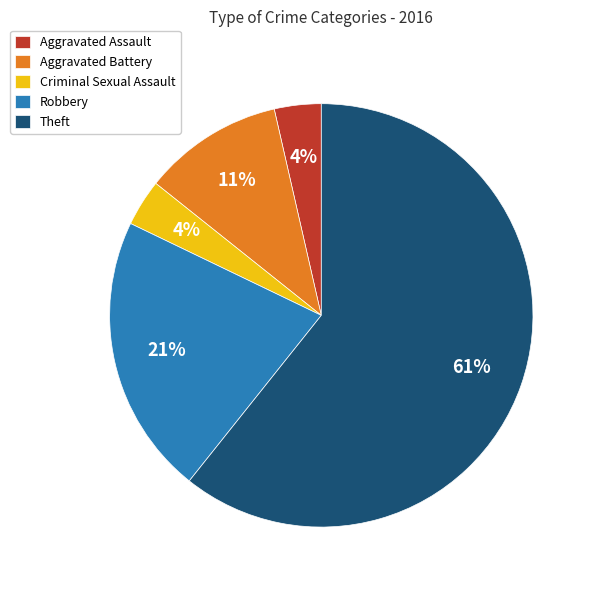

To the nearest percent, what is the average slice percentage?

20%